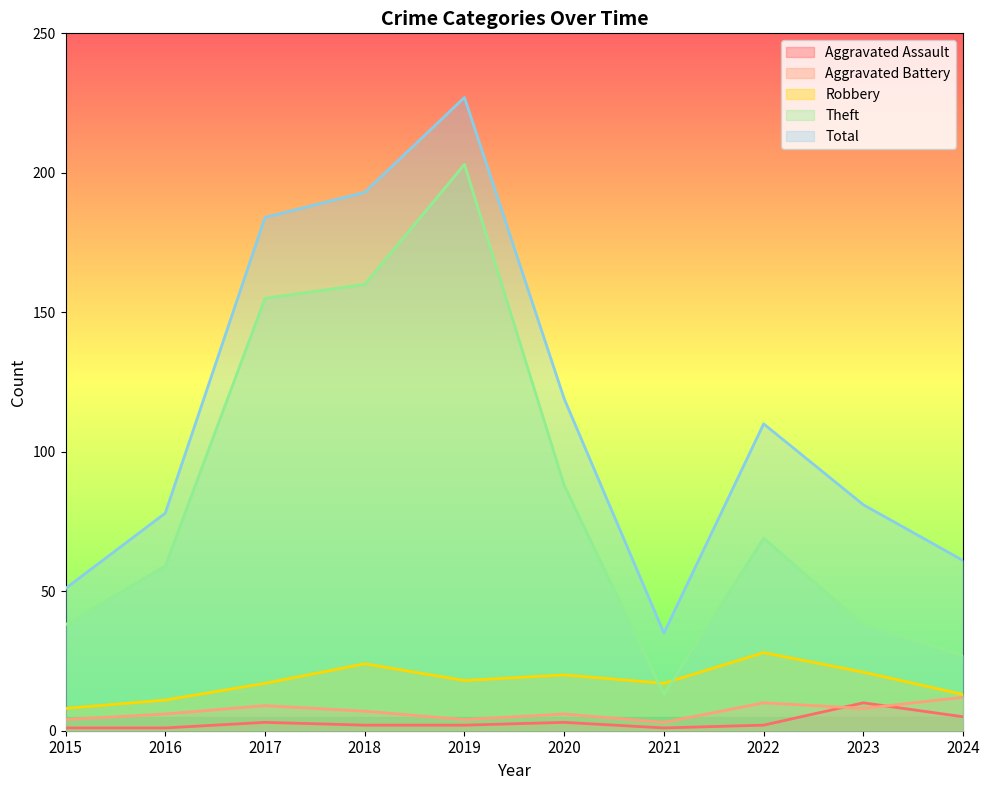

How many series are shown in this chart?

5